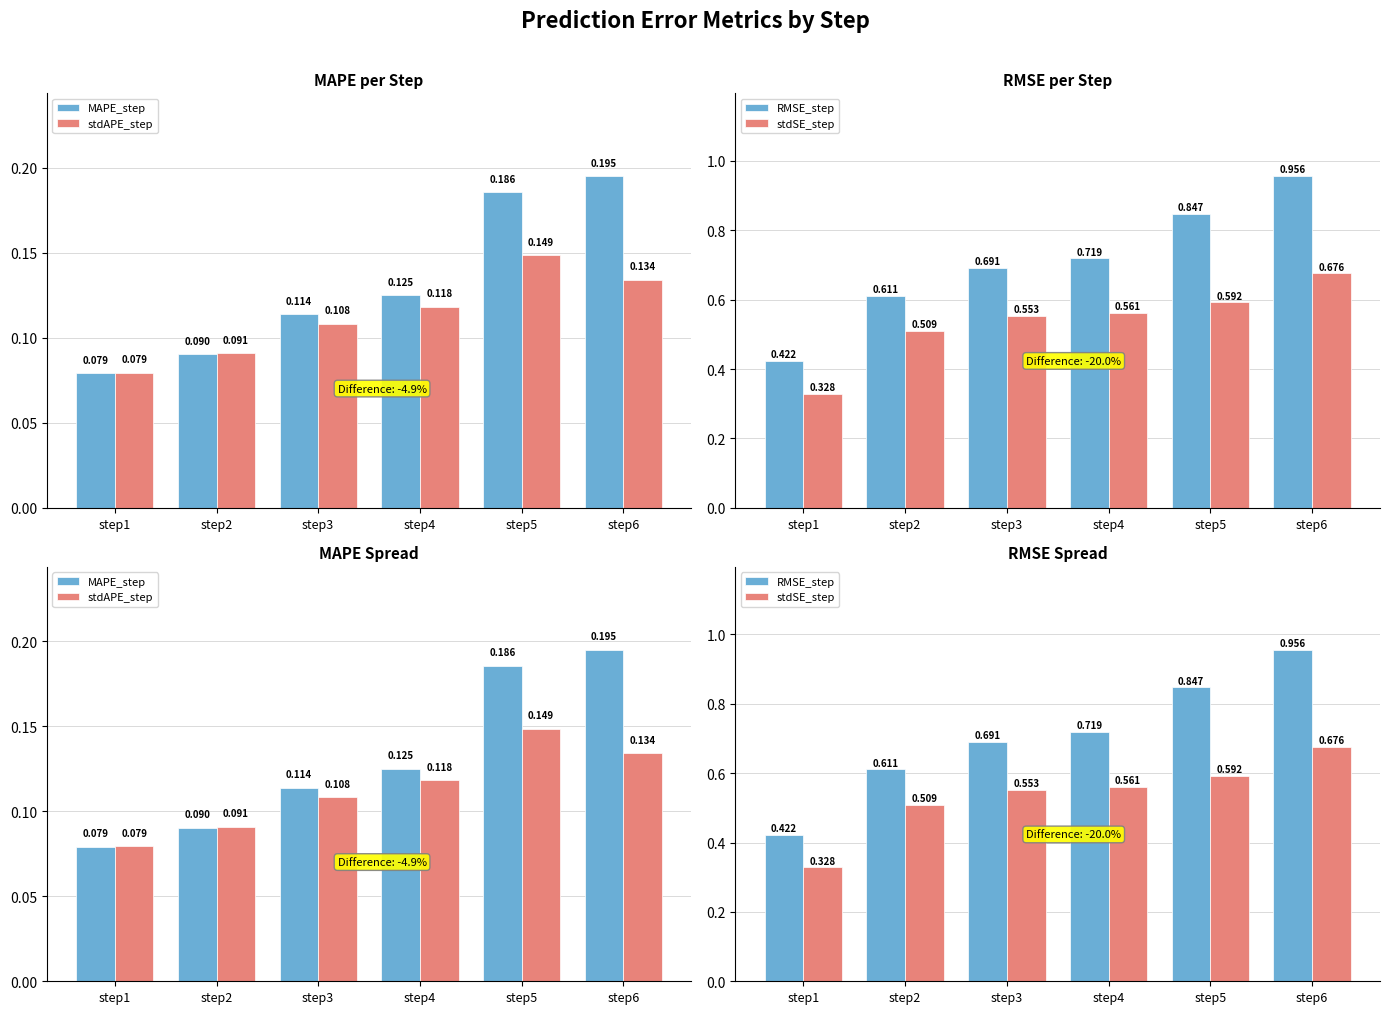

What is the total value across all series at step3?

1.5